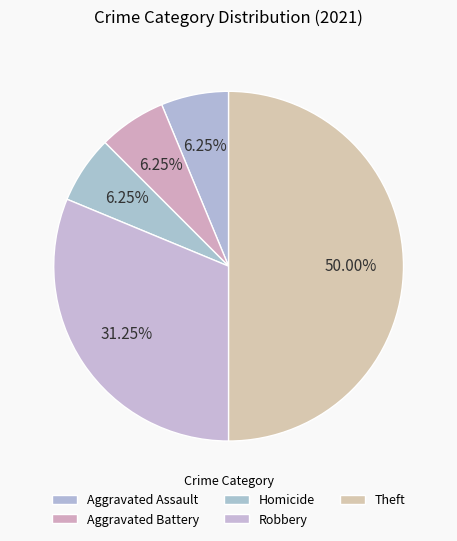

How many segments does this pie chart have?

5